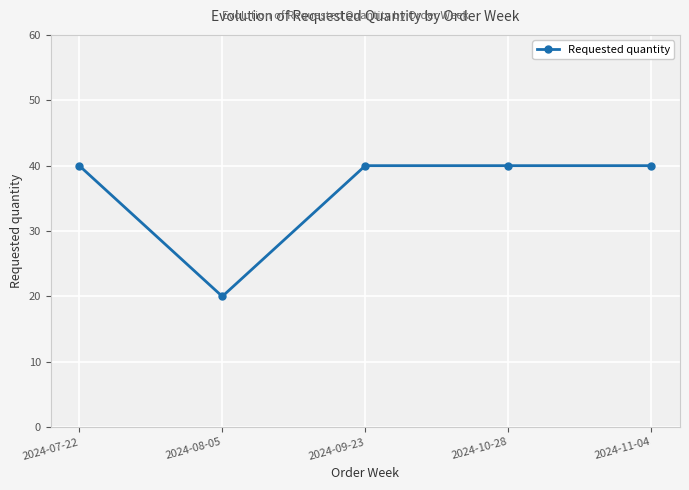

What value does the data have at 2024-10-28, to the nearest 10?

40